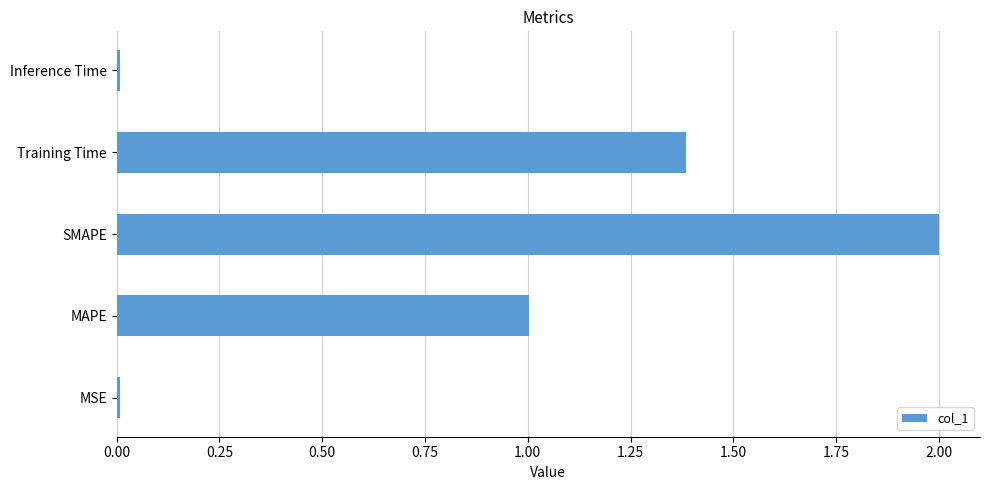

Read the value at SMAPE.

2.0